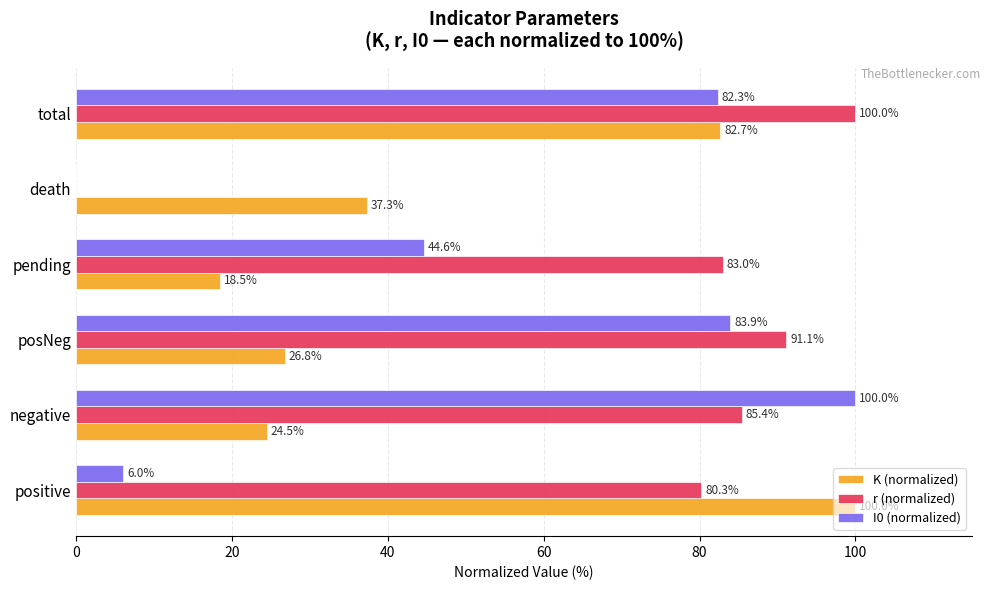

What is the average value of the I0 (normalized) series?

52.8